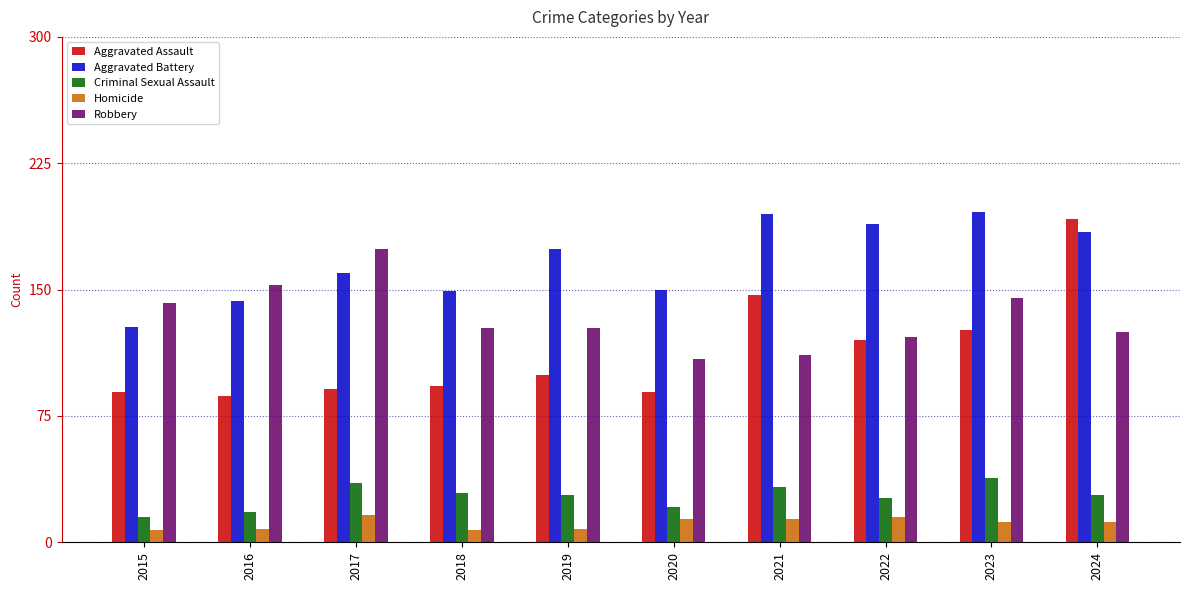

Does the chart contain any negative values?

No